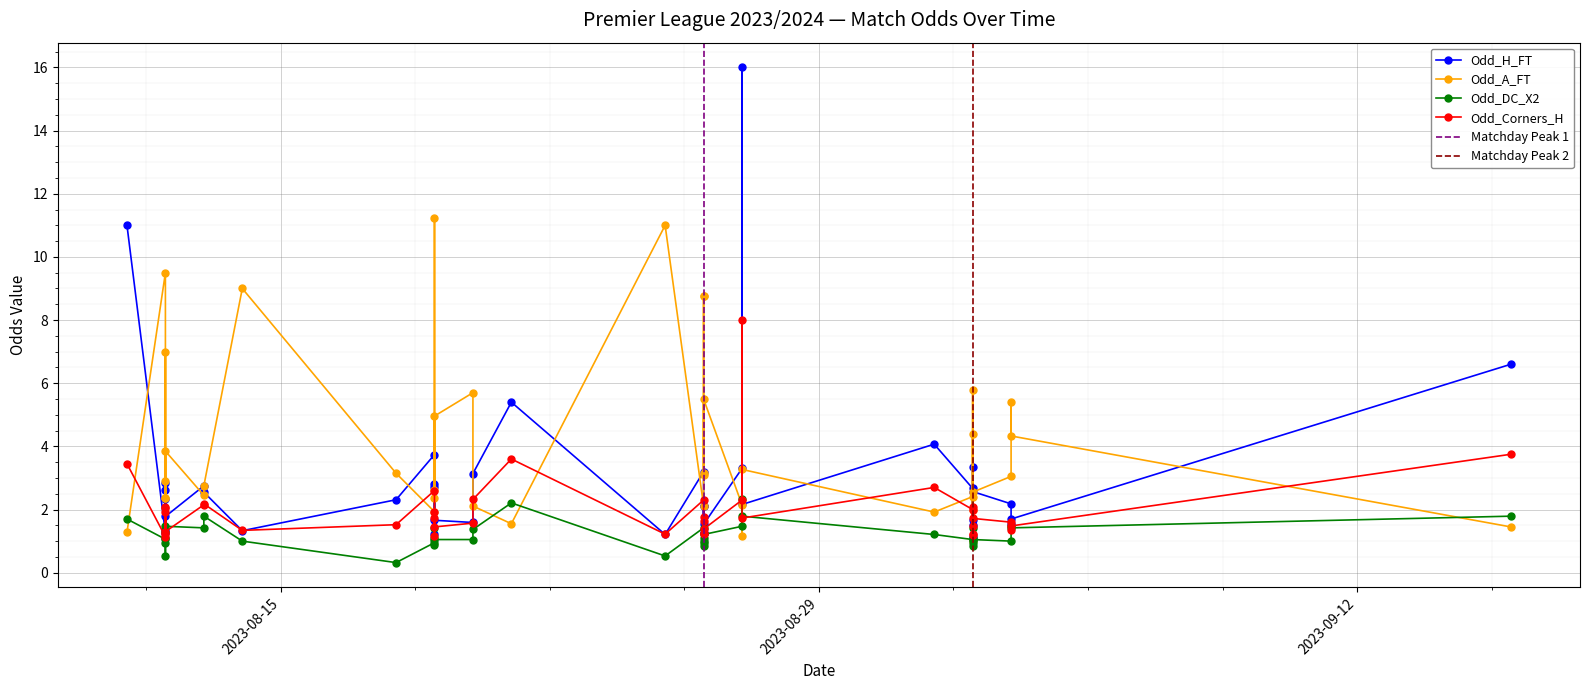

What is the label of the 7th point from the right?

2023-09-02